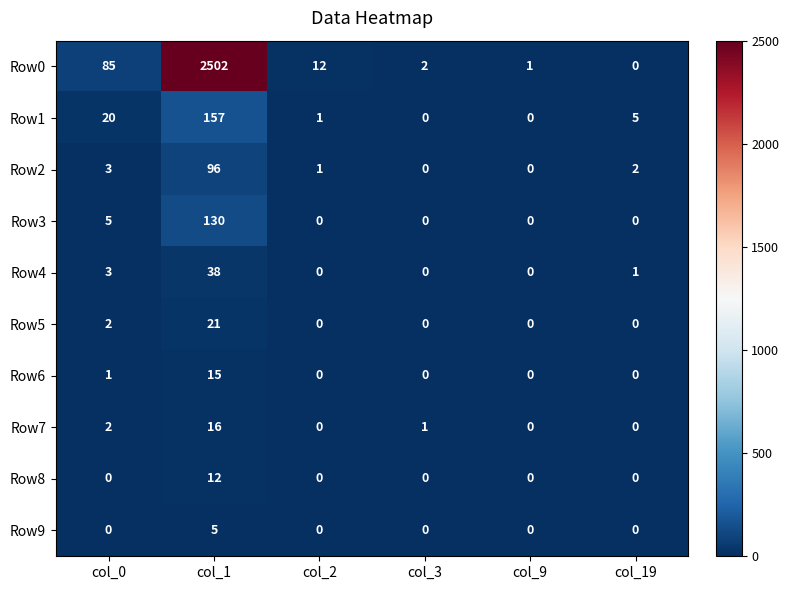

Where is Row7 nearest to the value 8?

col_0